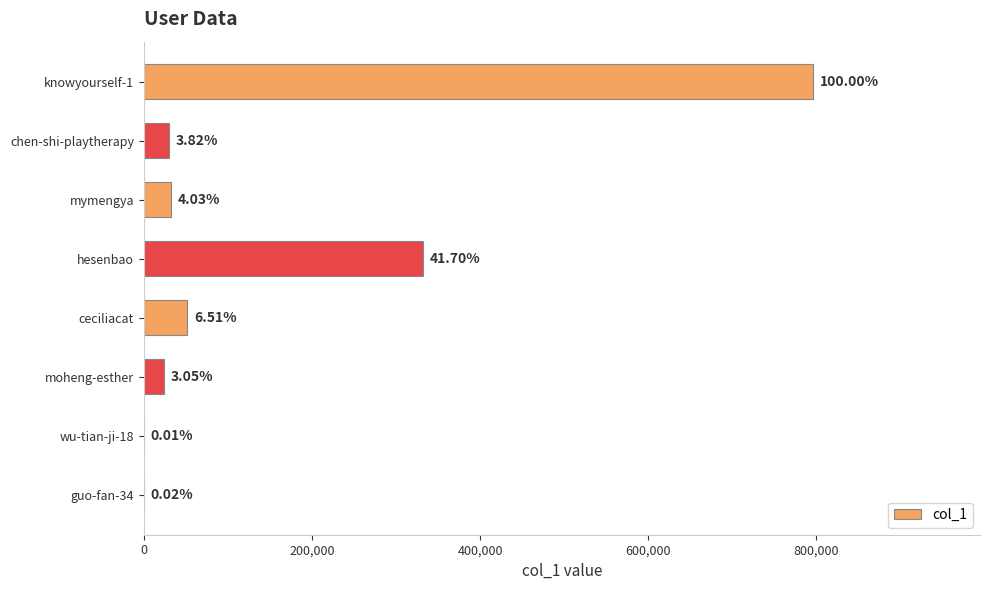

Are the bars horizontal?

Yes